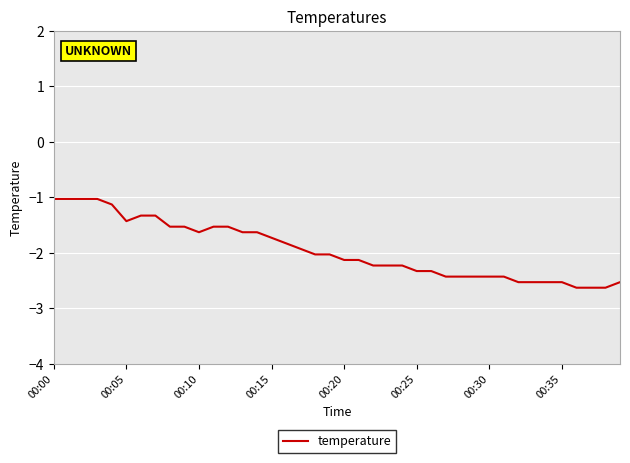

What is the difference between the maximum and minimum values?

1.6